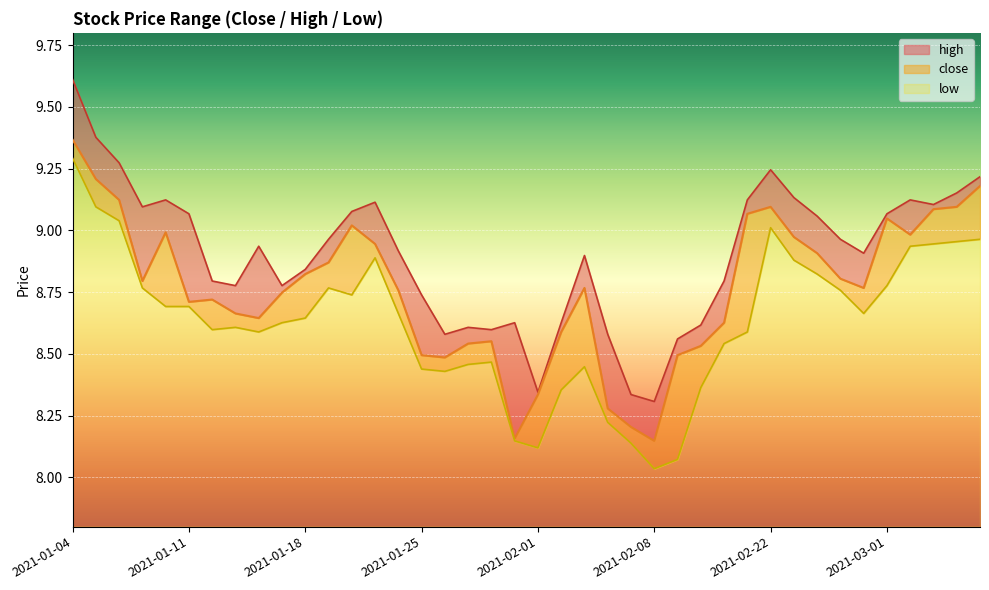

What is the sum of the close values at 2021-01-20 and 2021-01-15?

17.8